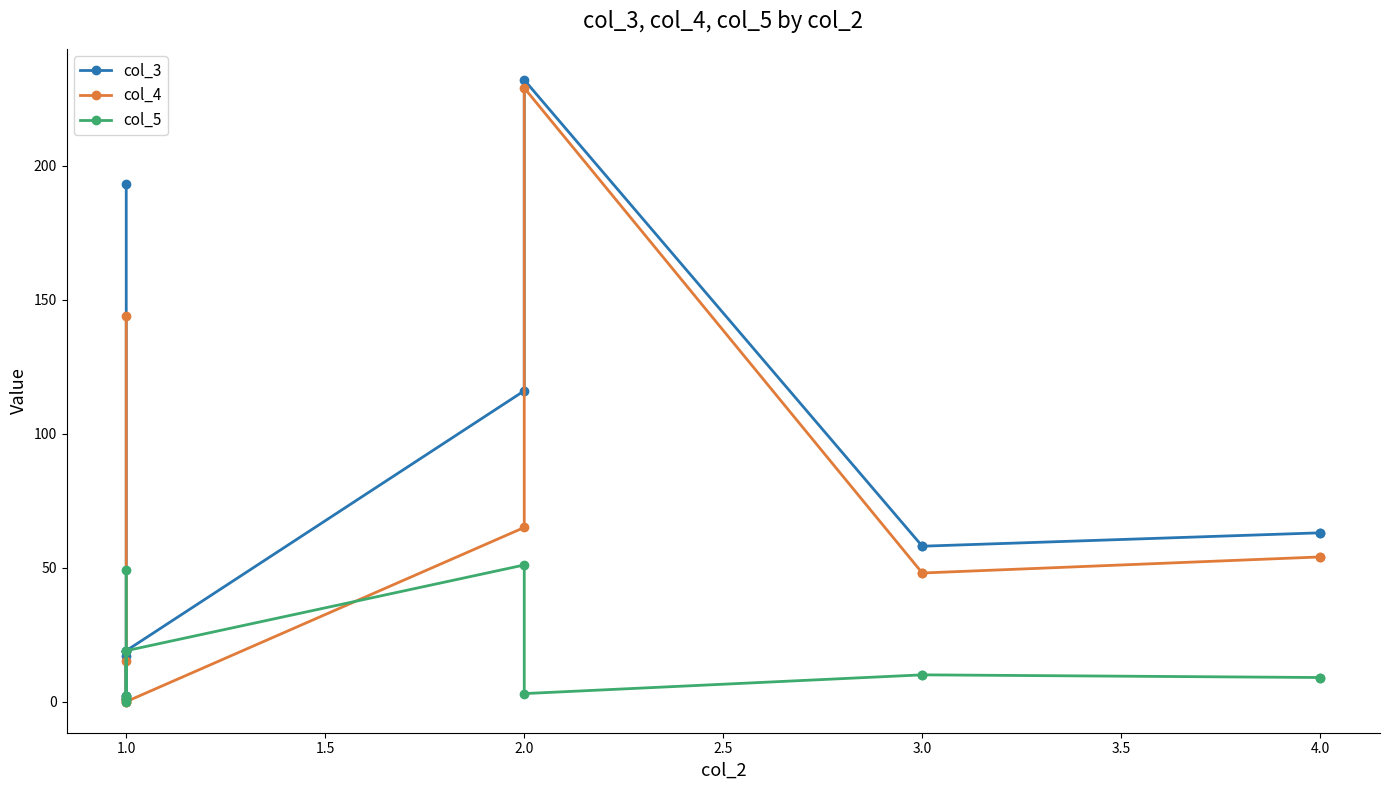

What is the label of the 12th point from the left?

4.0